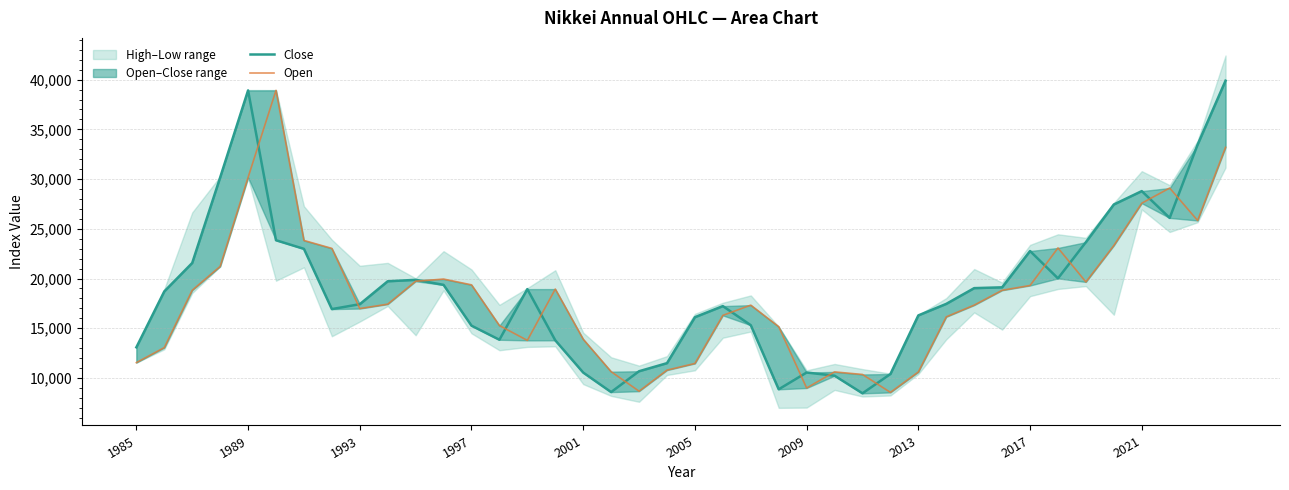

Does the chart display data point markers on the line(s)?

No